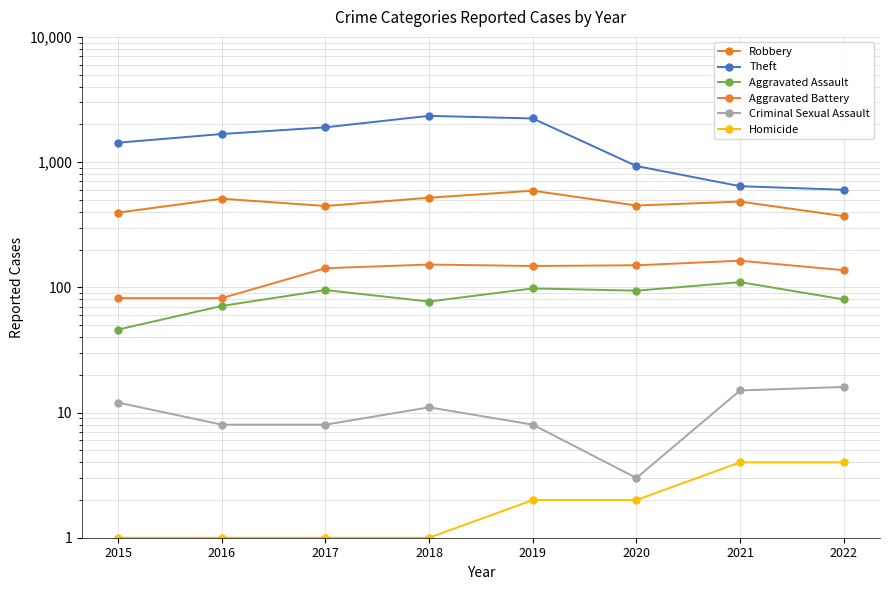

What is the value of the Homicide point at the 6th from the left?

2